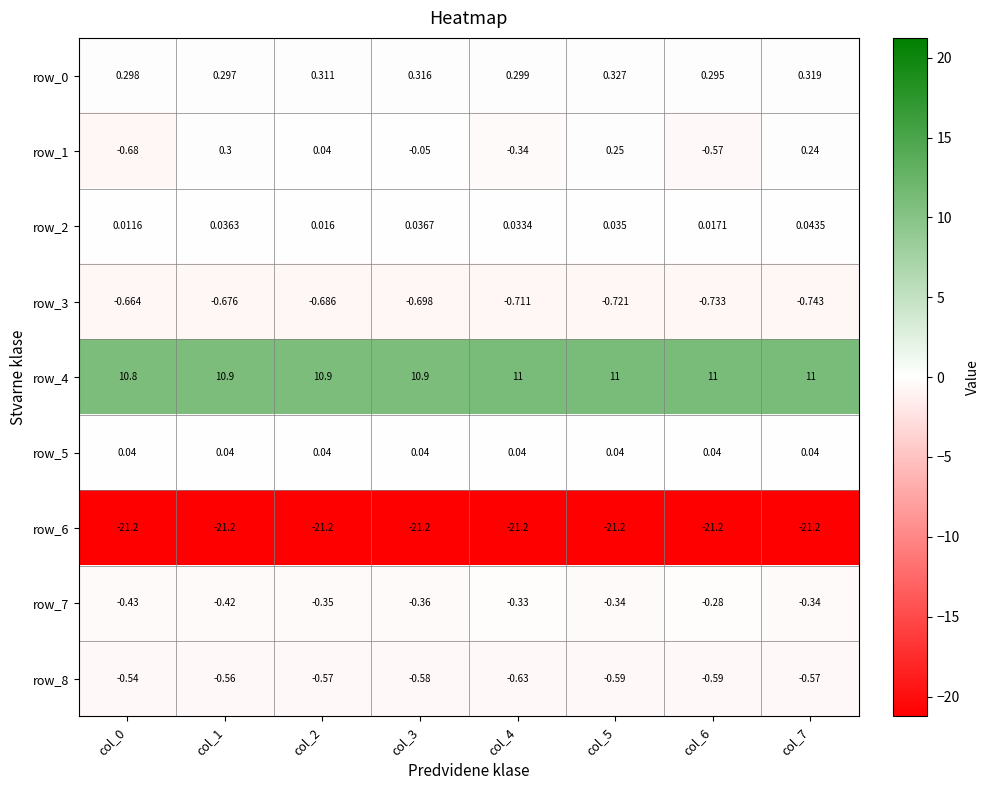

Is the value of row_8 at col_3 greater than the value of row_6 at col_5?

Yes